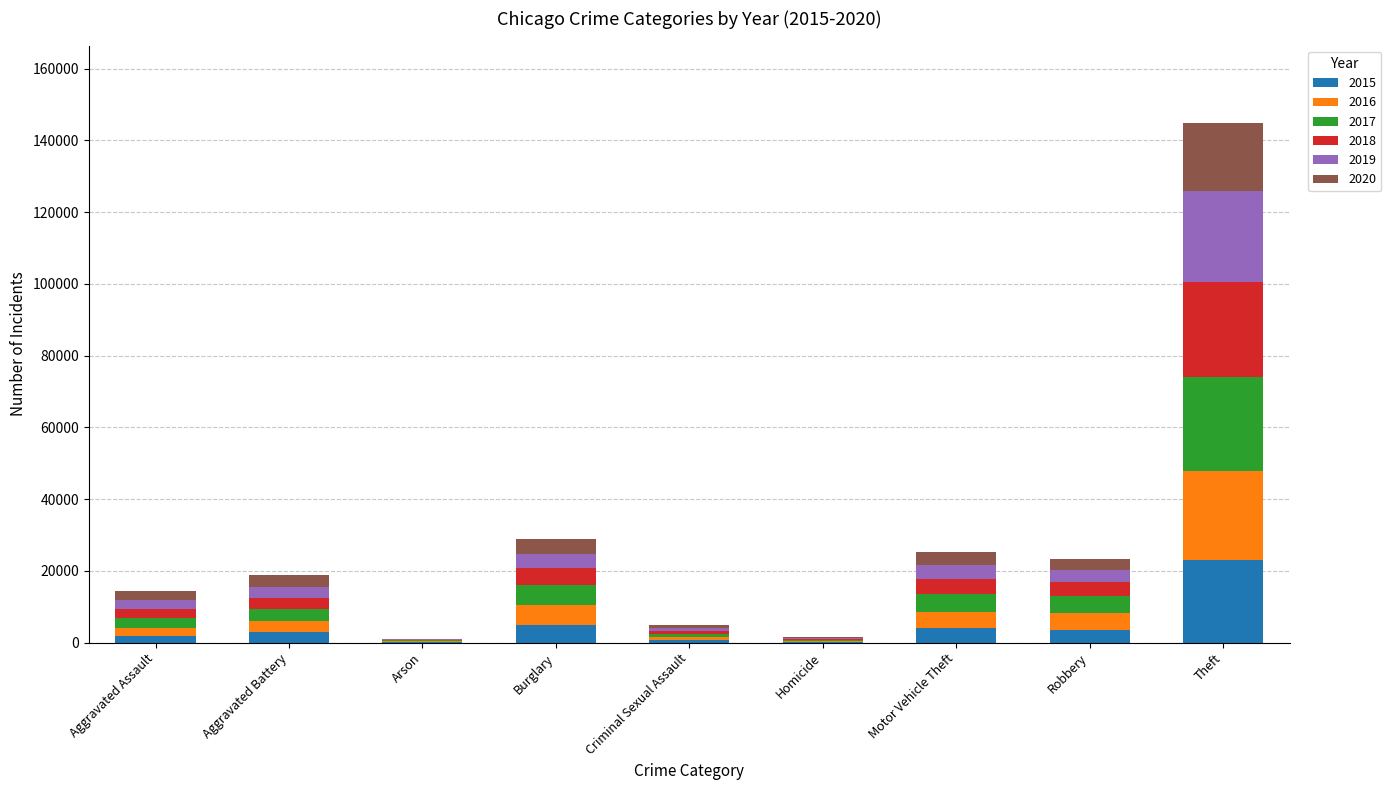

At which label does 2015 reach its peak?

Theft